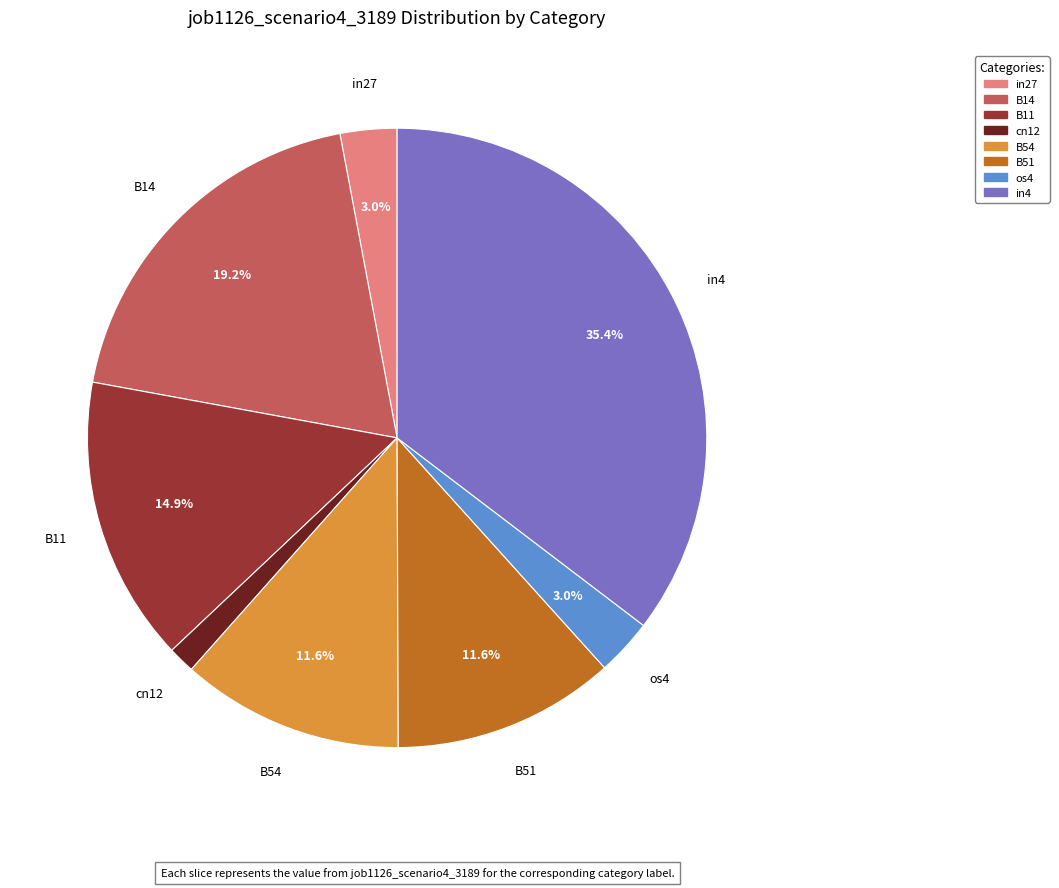

To the nearest percent, what is the difference between the largest and smallest slice percentages?

34%